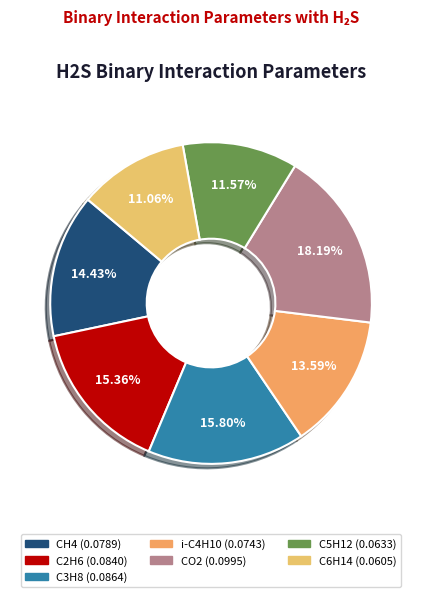

Count the number of slices in the pie.

7